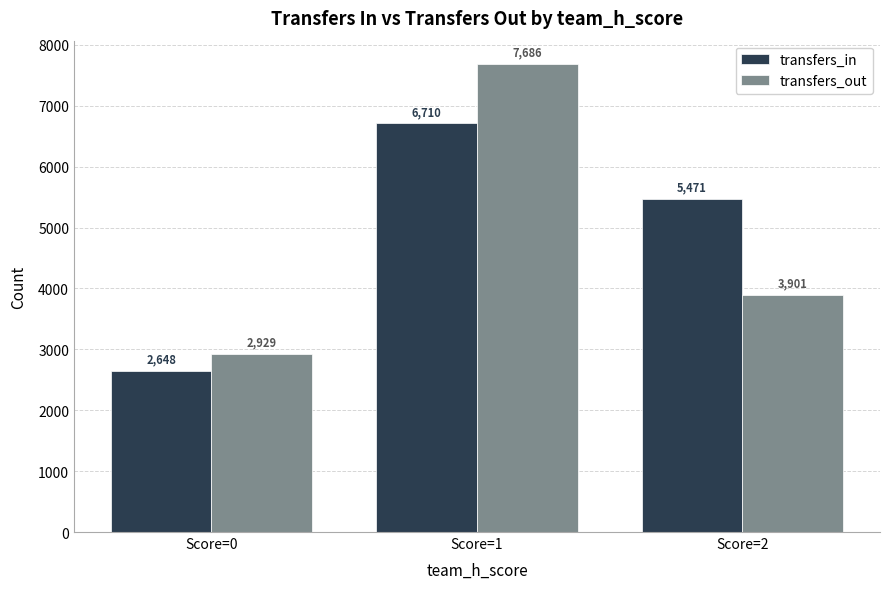

List the series in order of their peak value, lowest first.

transfers_in, transfers_out